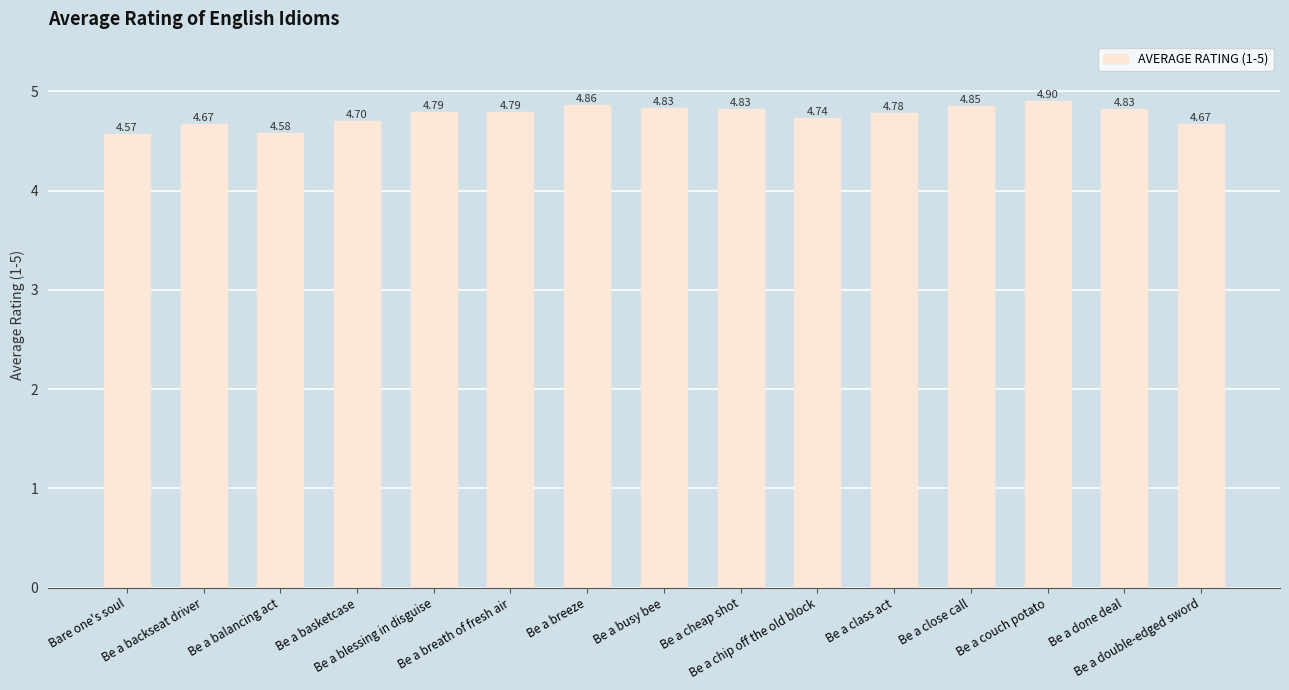

The value at Bare one's soul is 2.7. True or false?

False